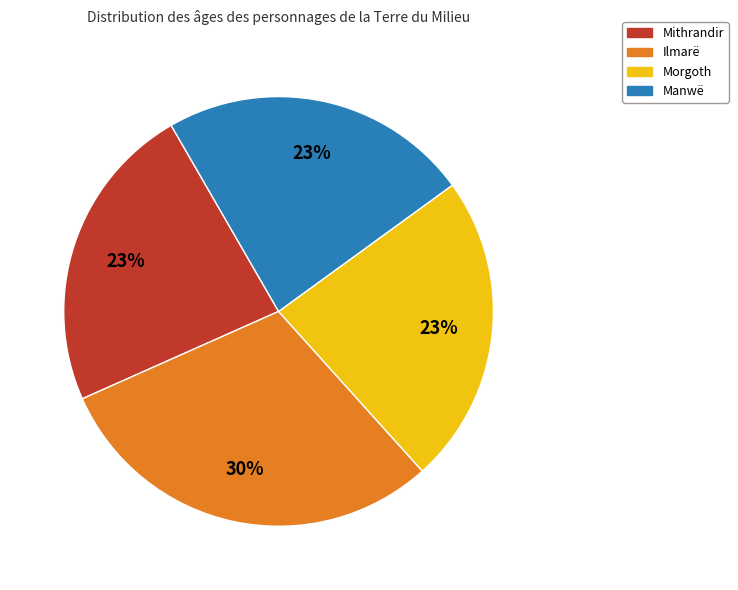

True or false: Manwë accounts for 14% of the total.

False